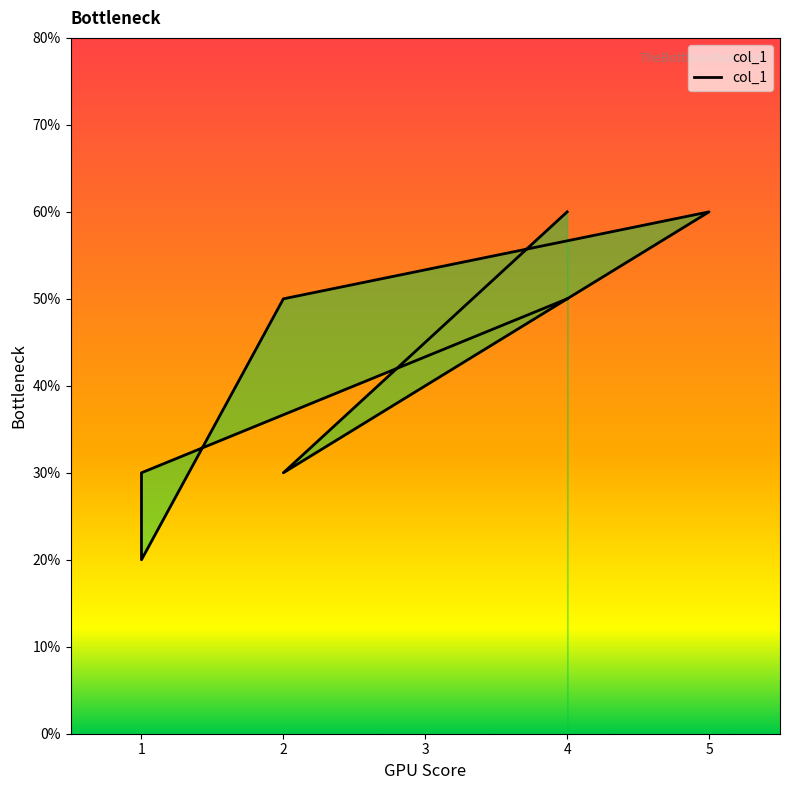

What is the difference between the values at 4 and 2?

3